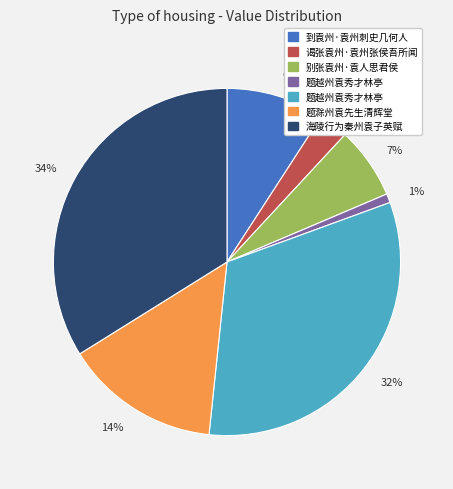

Which has a higher value, 3% or 9%?

9%